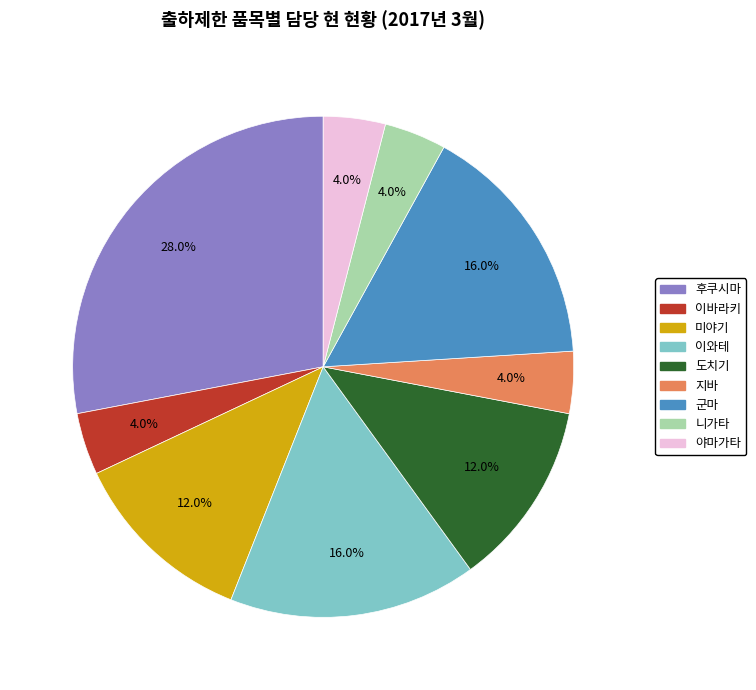

What is the ratio of the value at 군마 to the value at 니가타?

4.0